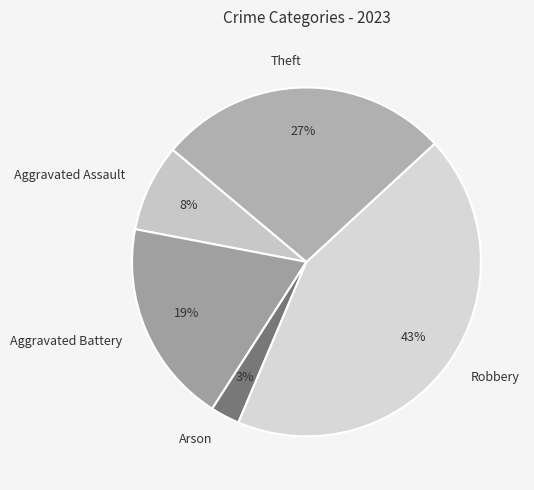

Between Robbery and Theft, which is larger?

Robbery